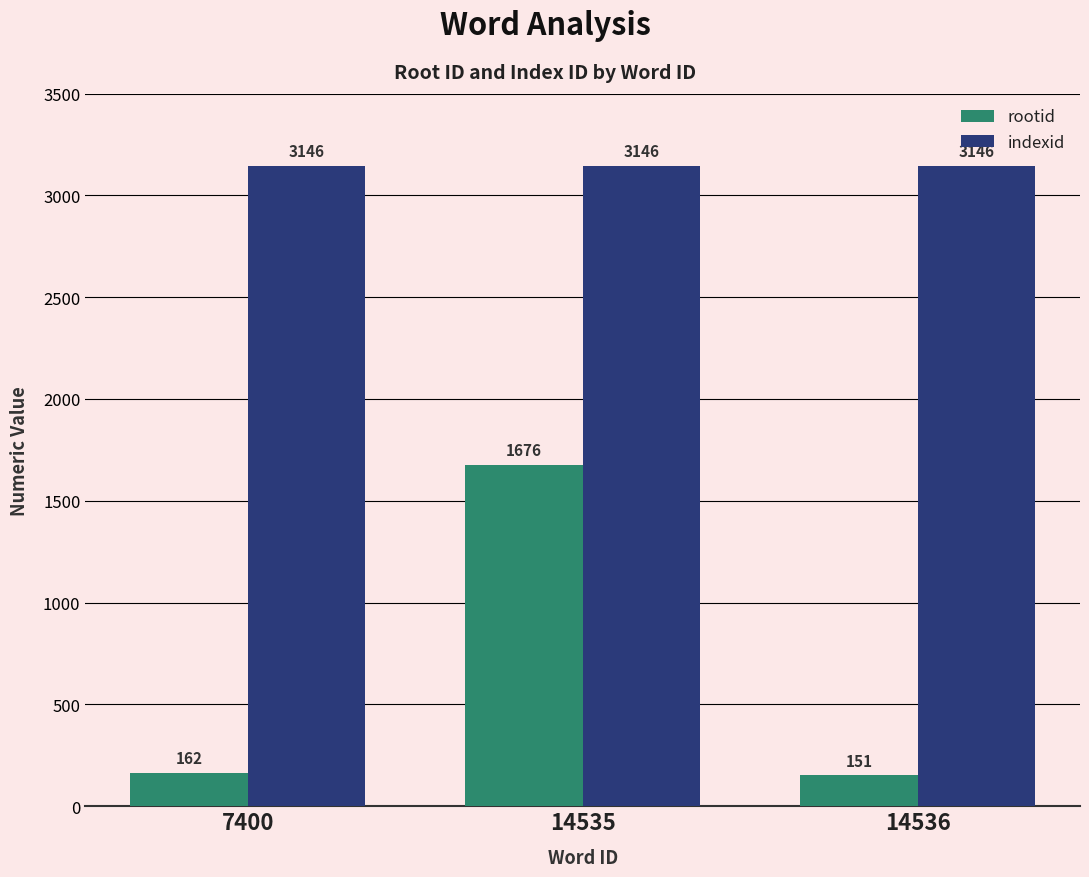

Reading left to right, transcribe all the data shown in this chart.

rootid: 7400=162	14535=1676	14536=151
indexid: 7400=3146	14535=3146	14536=3146